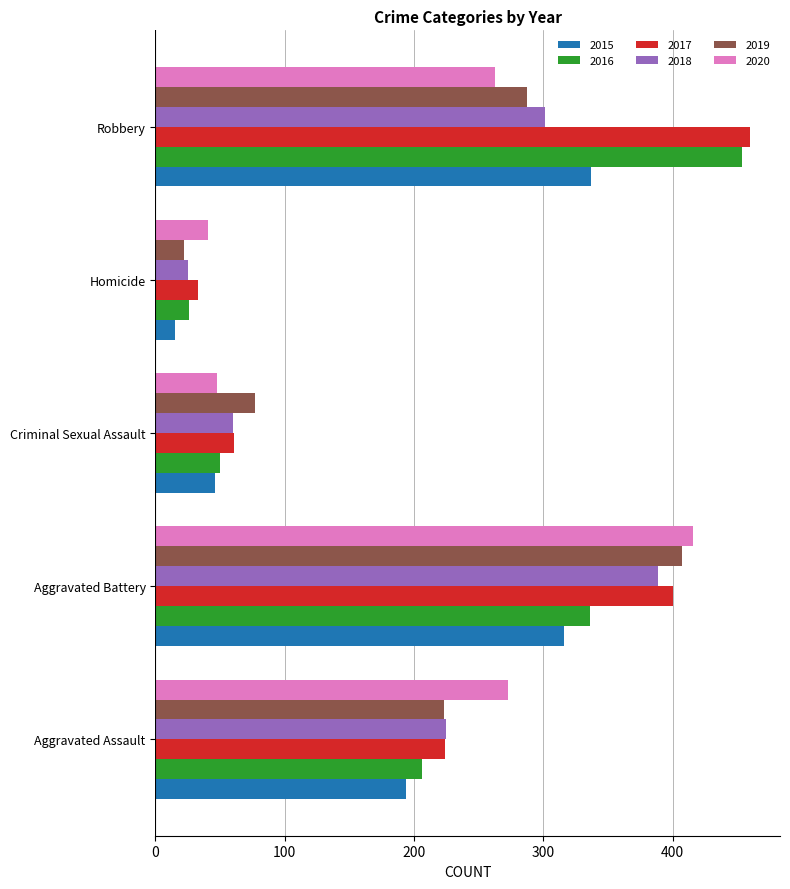

Which series has the largest range (max minus min)?

2016